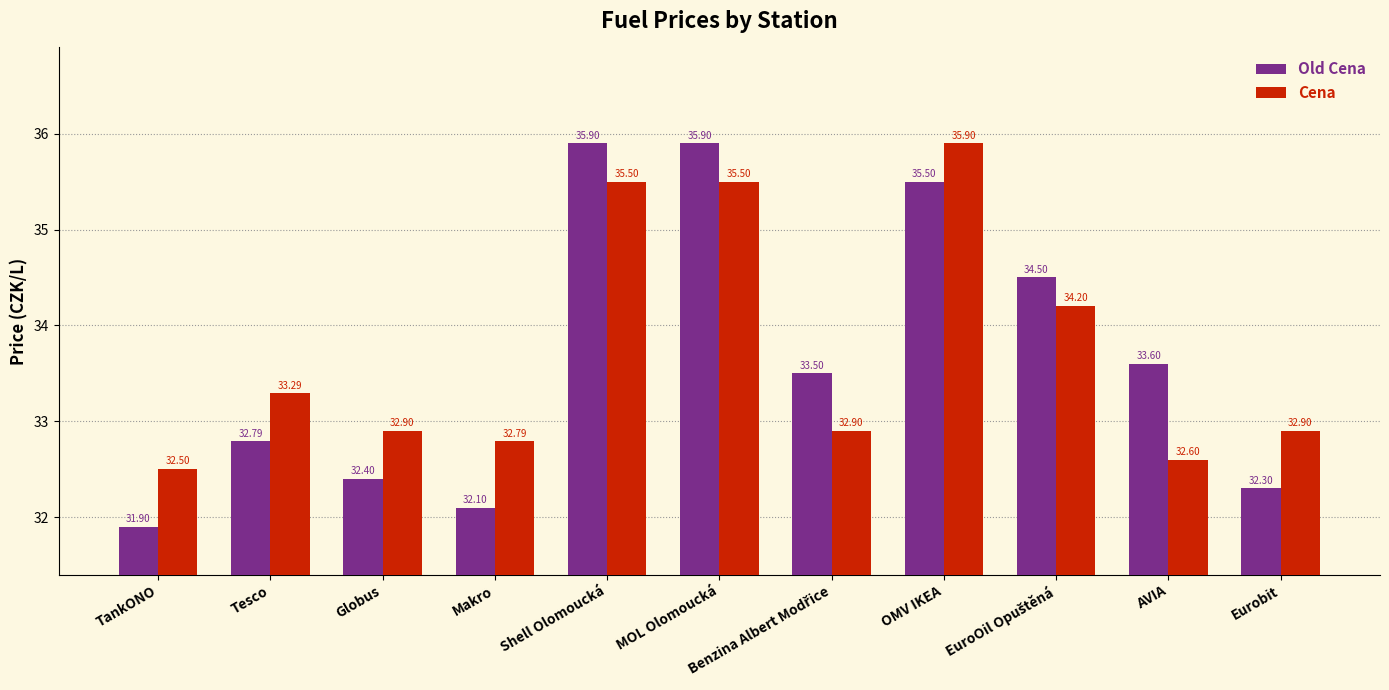

List the series in order of their overall mean, lowest first.

Old Cena, Cena